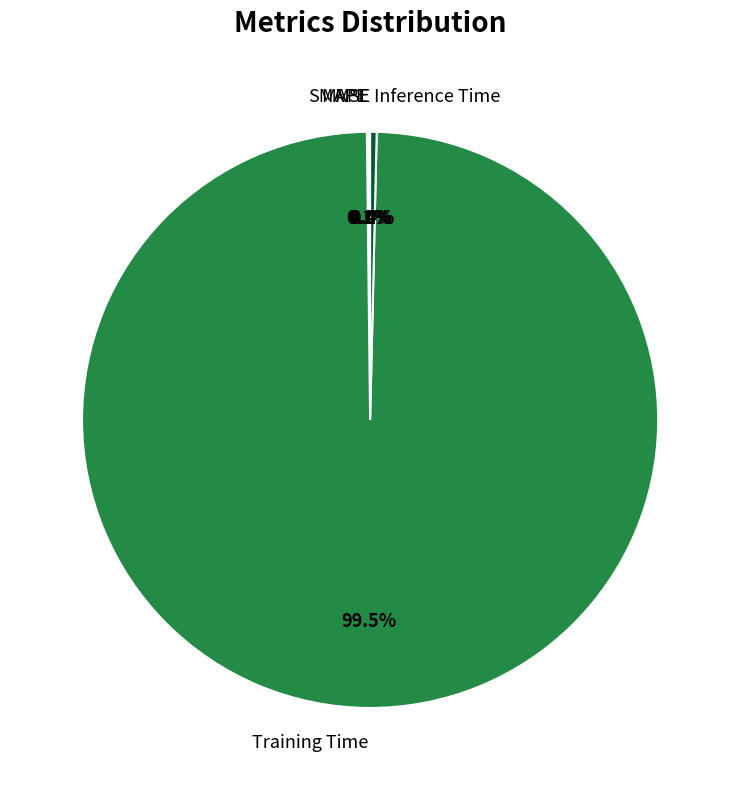

Which category has the biggest portion of the pie?

Training Time